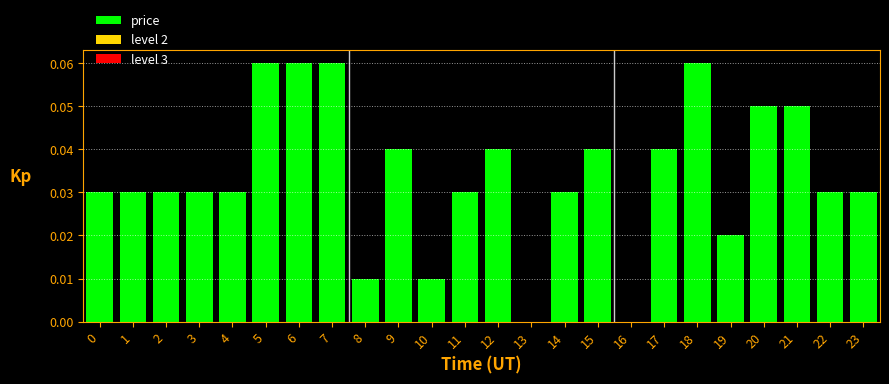

Which has a higher value, 16 or 4?

4